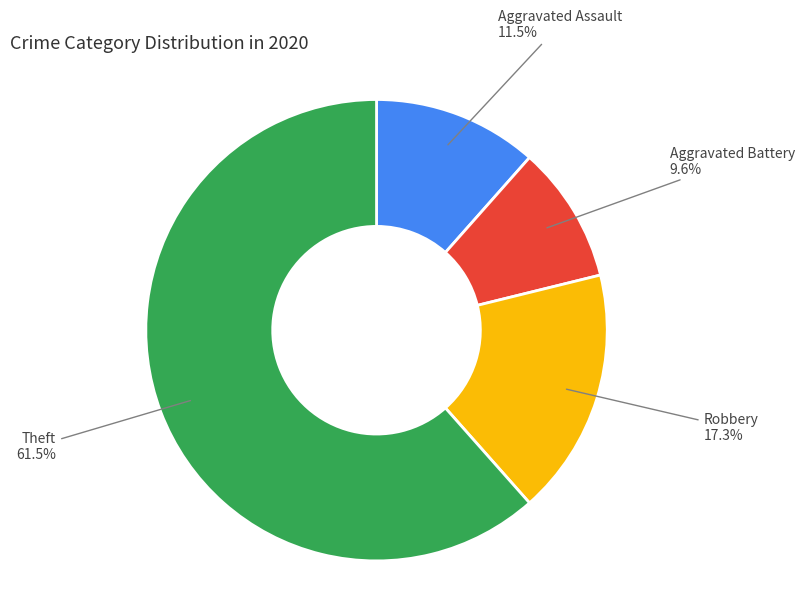

To the nearest percent, what is the difference between the Robbery and Aggravated Battery slice percentages?

8%